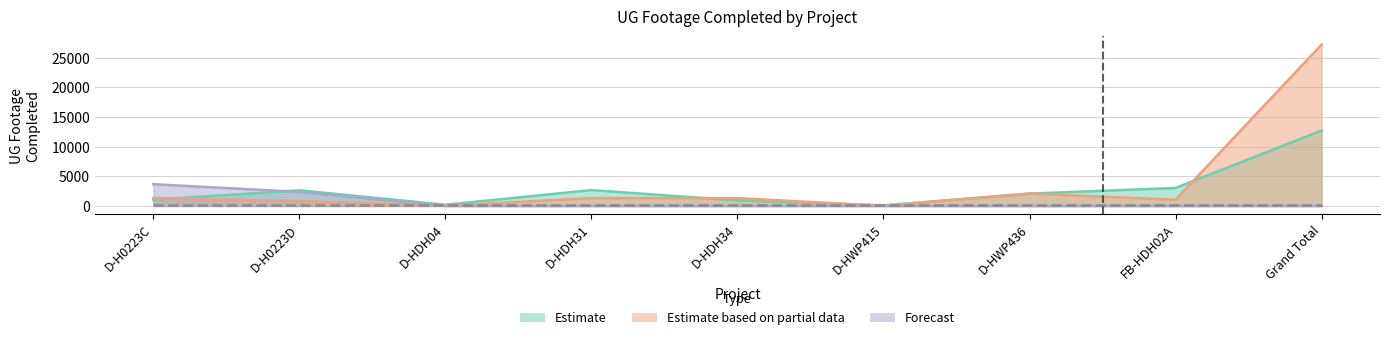

Rank the series at D-HDH34 from highest to lowest value.

Week2 Grand Total, Grand Total, Week3 Grand Total